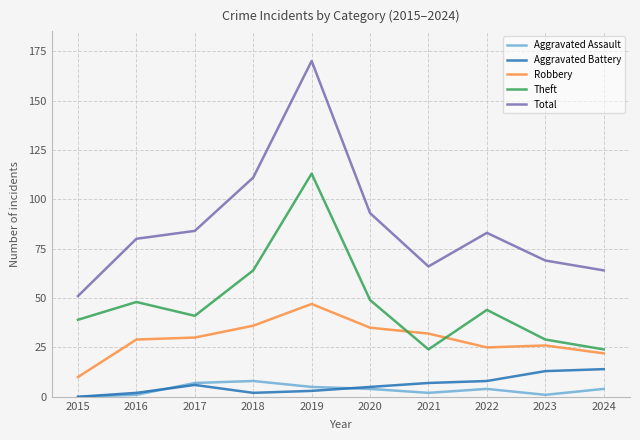

At which category is the sum across all series the highest?

2019